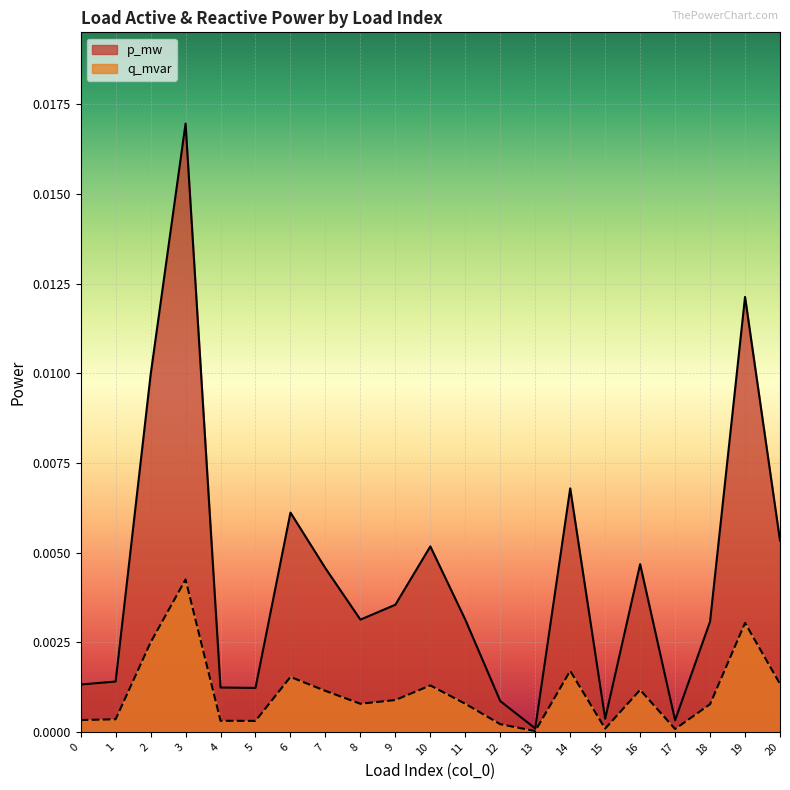

The q_mvar series shows 0.0 at 8. True or false?

False